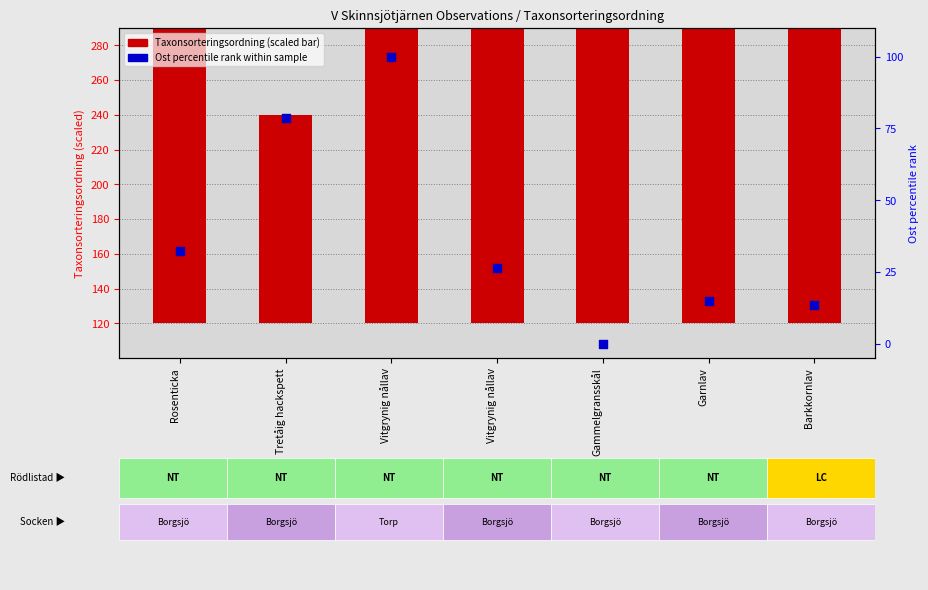

Is the value of Ost (percentile rank) at Rosenticka greater than the value of Taxonsorteringsordning (scaled) at Vitgrynig nållav?

No